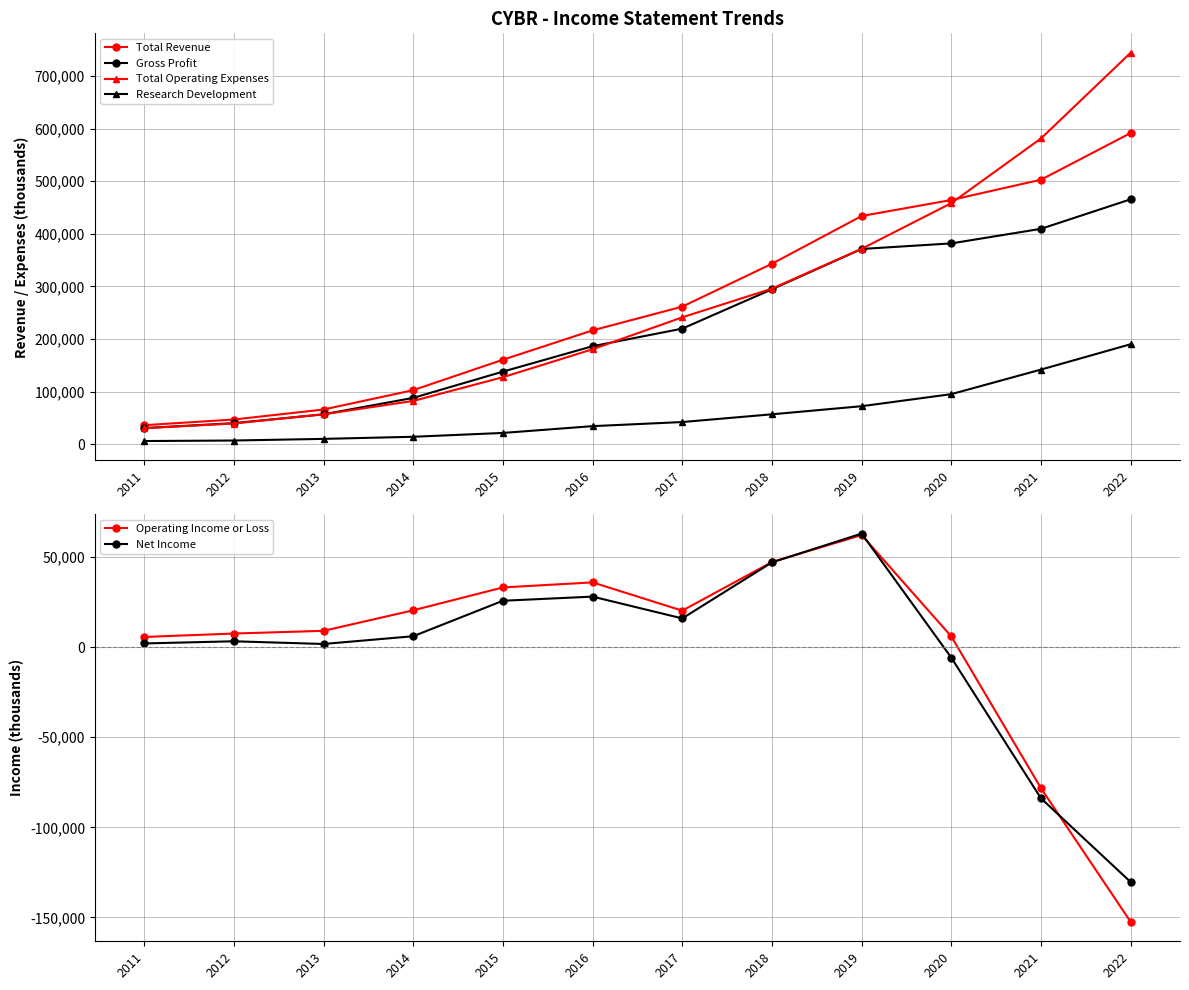

The value of Research Development at 2019 is 72500. True or false?

True